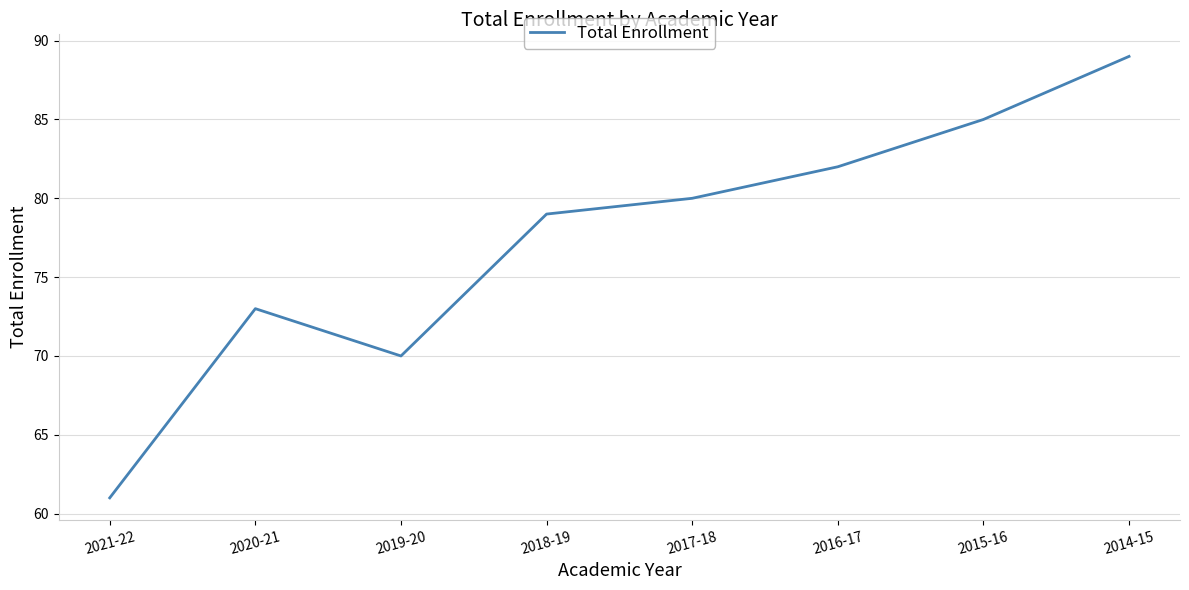

Rank the categories by value from highest to lowest.

2014-15, 2015-16, 2016-17, 2017-18, 2018-19, 2020-21, 2019-20, 2021-22